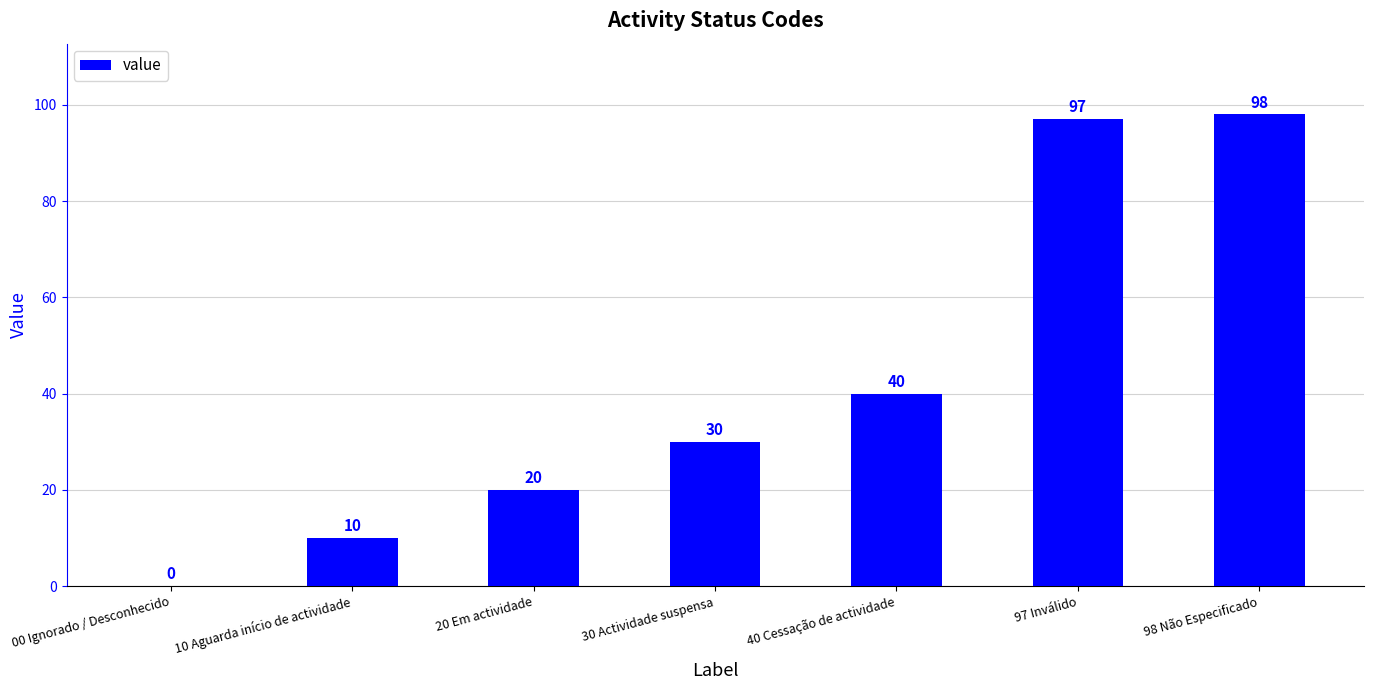

Where is the data nearest to the value 49?

40 Cessação de actividade